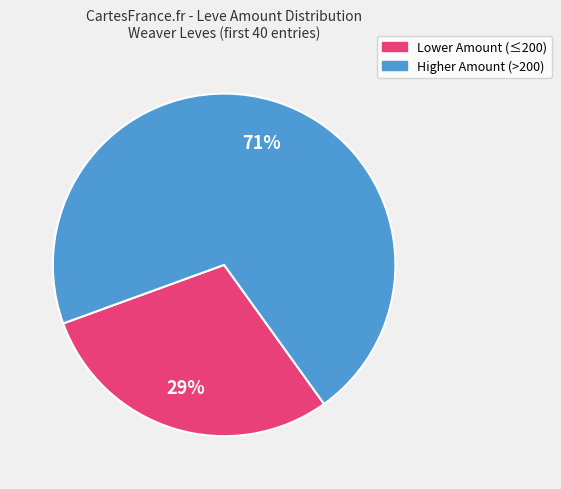

To the nearest percent, what portion does Lower Amount (≤200) represent?

29%